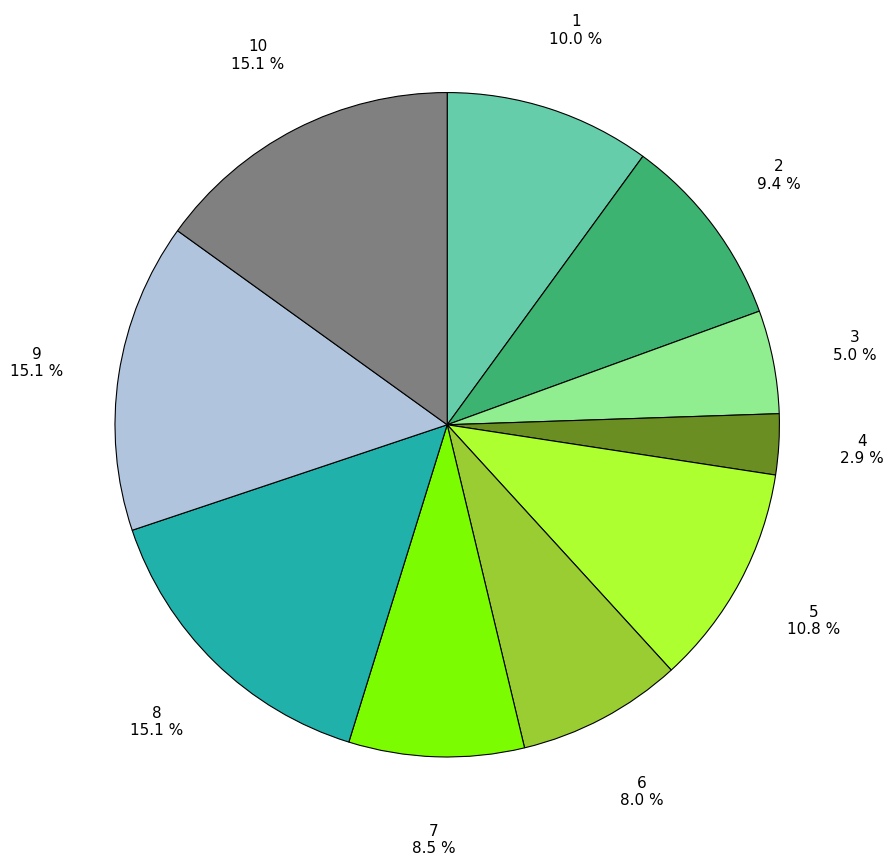

Which category has the smallest portion of the pie?

4